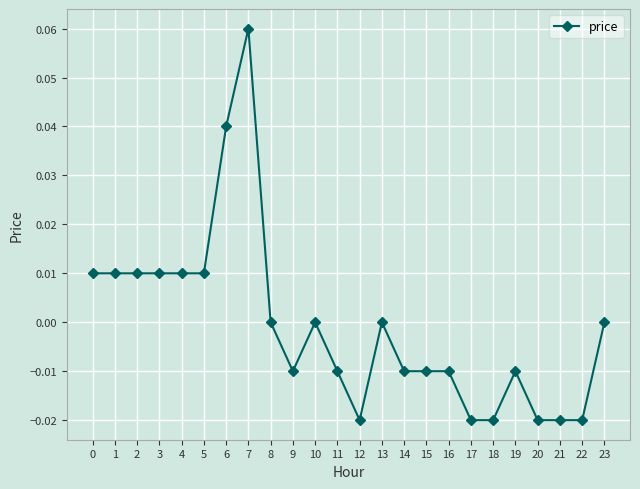

At which category does the chart reach its peak across all series?

7